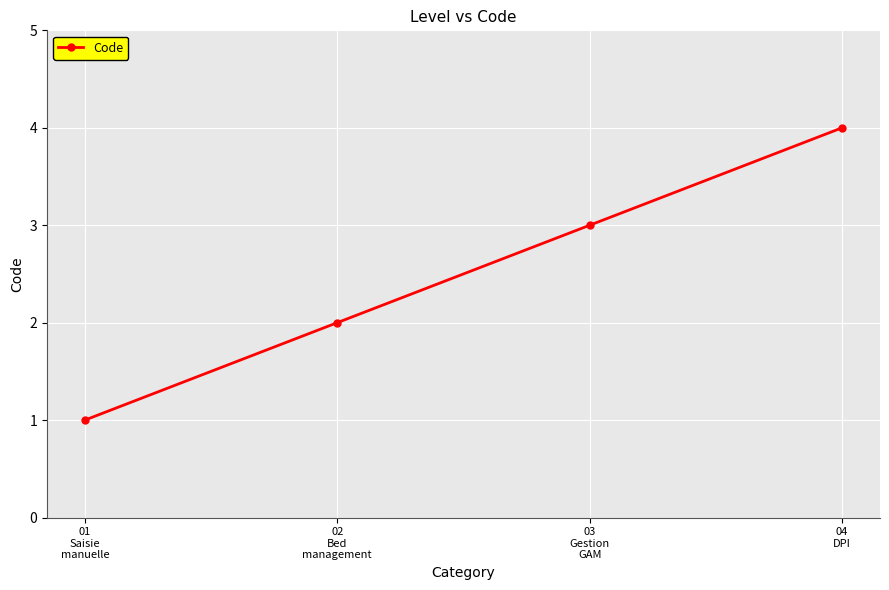

Between 02
Bed
management and 04
DPI, which is larger?

04
DPI